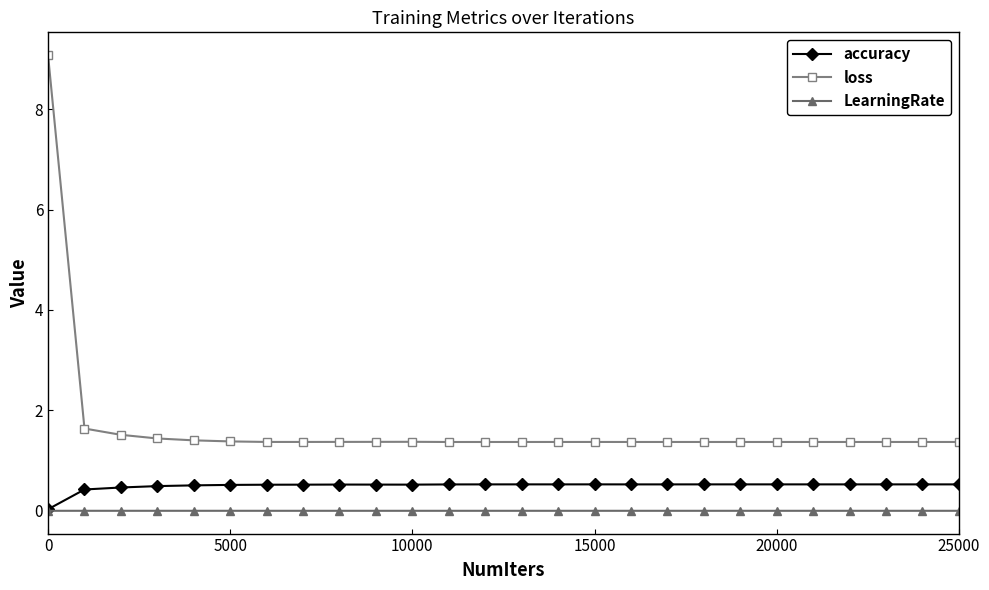

Rank the series by their maximum value, from lowest to highest.

LearningRate, accuracy, loss